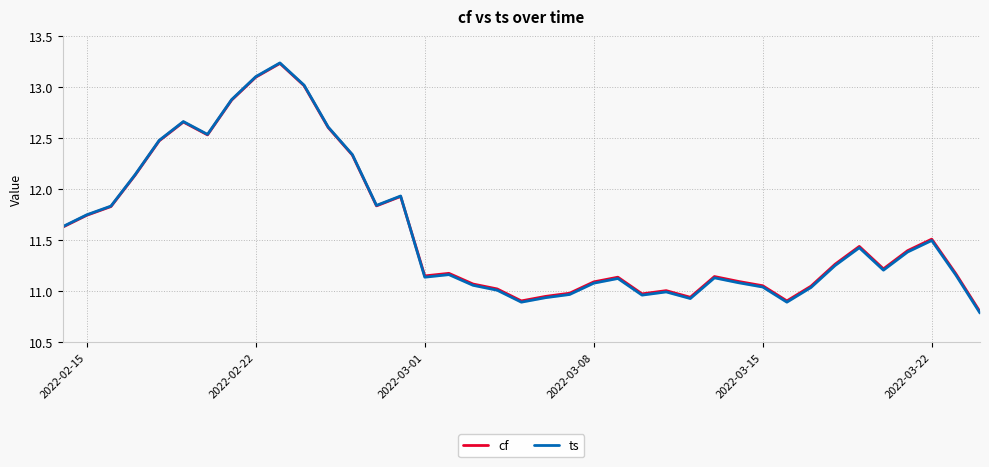

How many lines are shown in the chart?

2